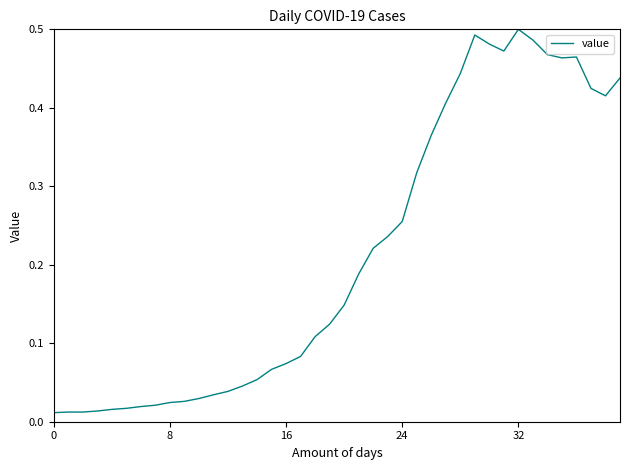

Does the chart display data point markers on the line(s)?

No